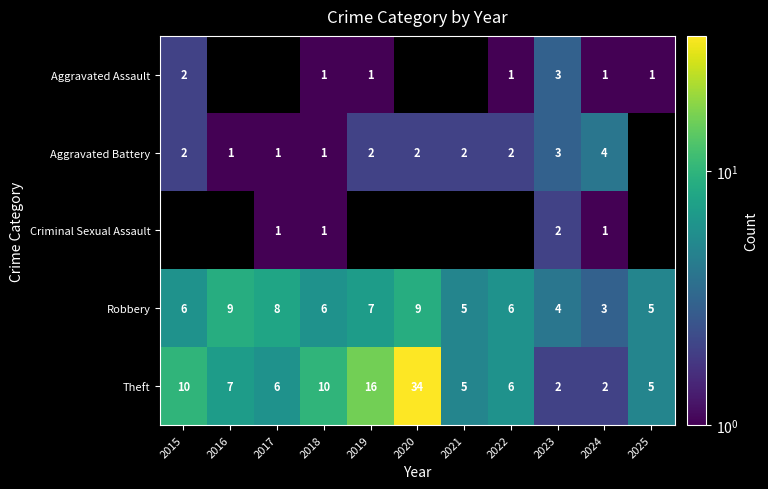

At how many categories does at least one series exceed 12?

2